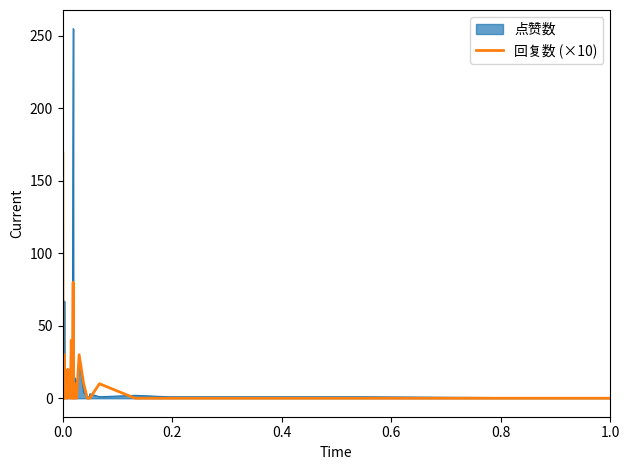

Rank the series by their maximum value, from highest to lowest.

点赞数, 回复数 (×10)